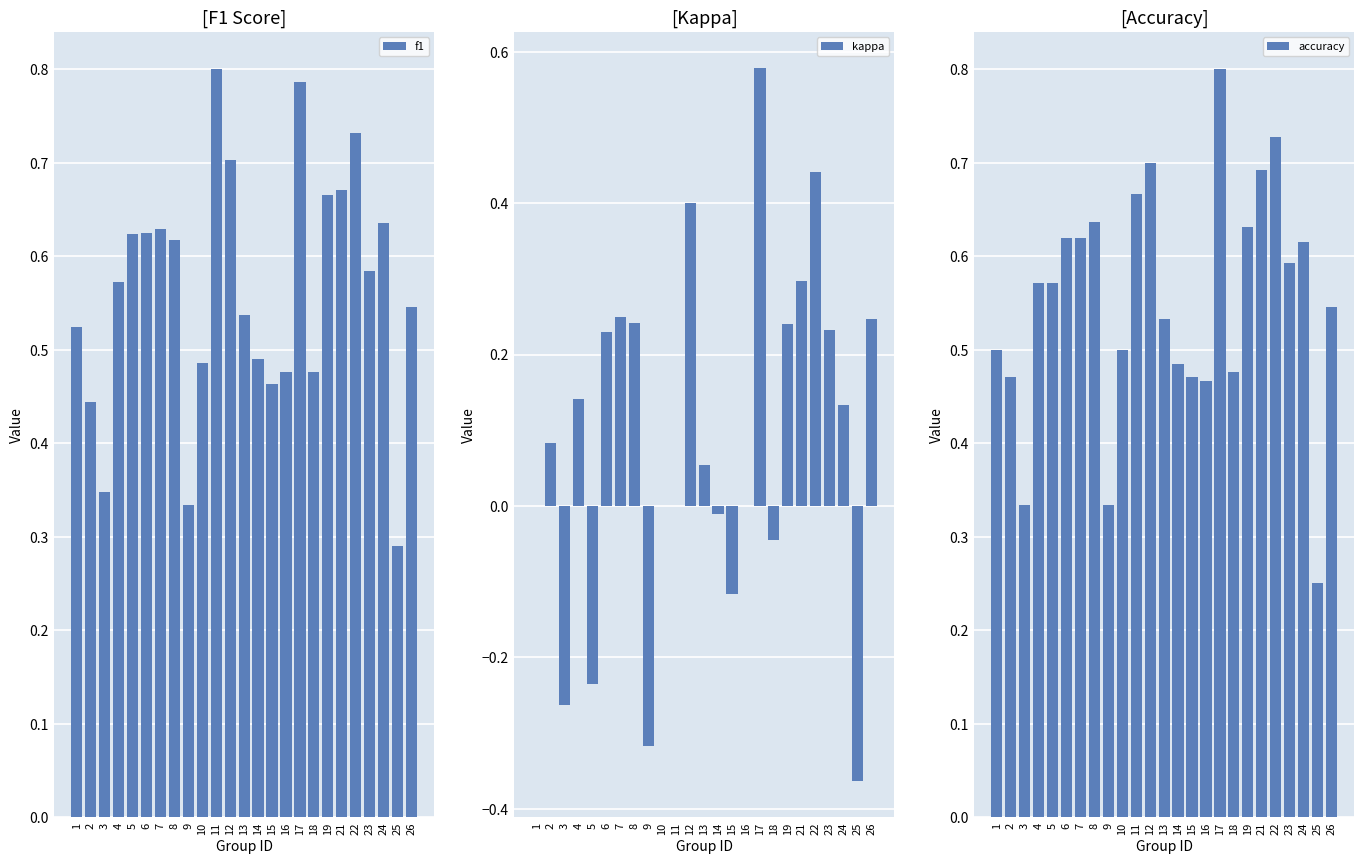

True or false: kappa has a value of -0.1 at 5.

False